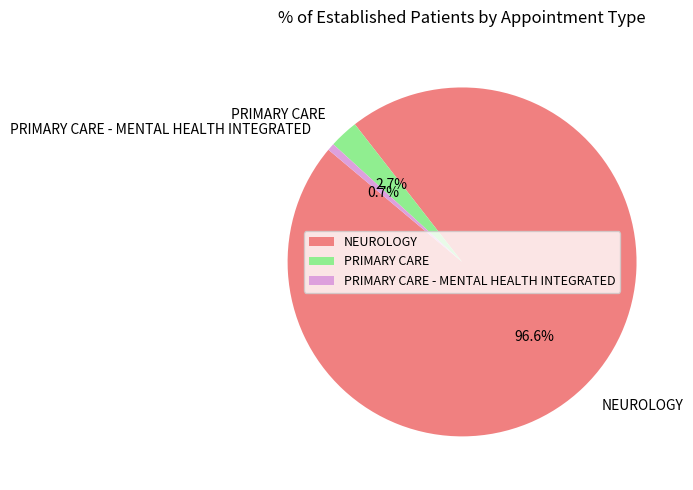

What portion of the pie excludes NEUROLOGY?

3.4%